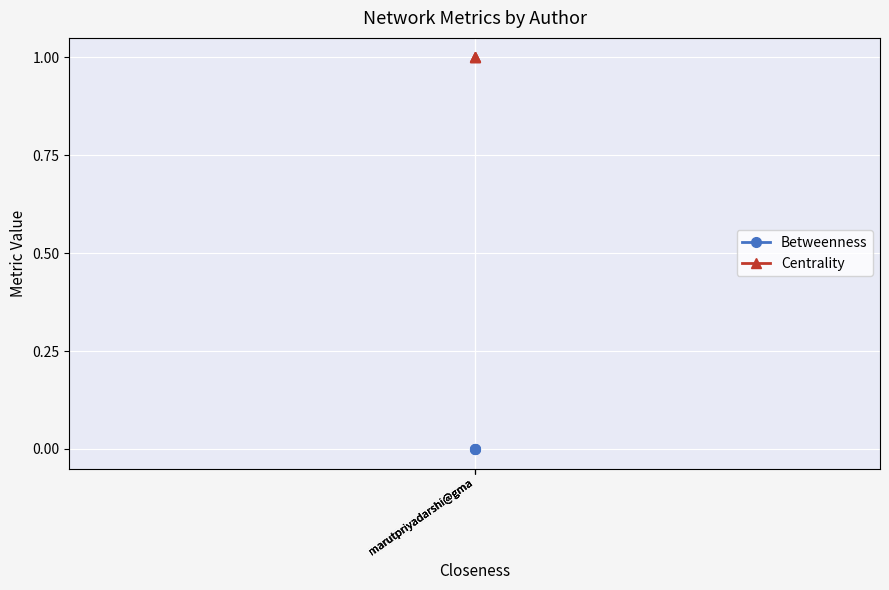

What is the total value across all series at marutpriyadarshi@gma?

1